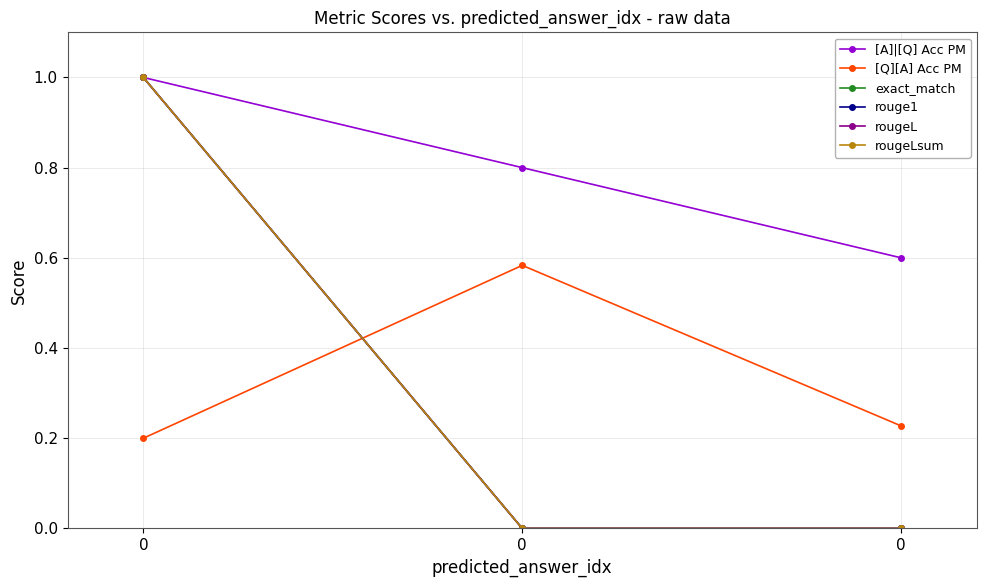

Is this an area chart (filled region under the line)?

No